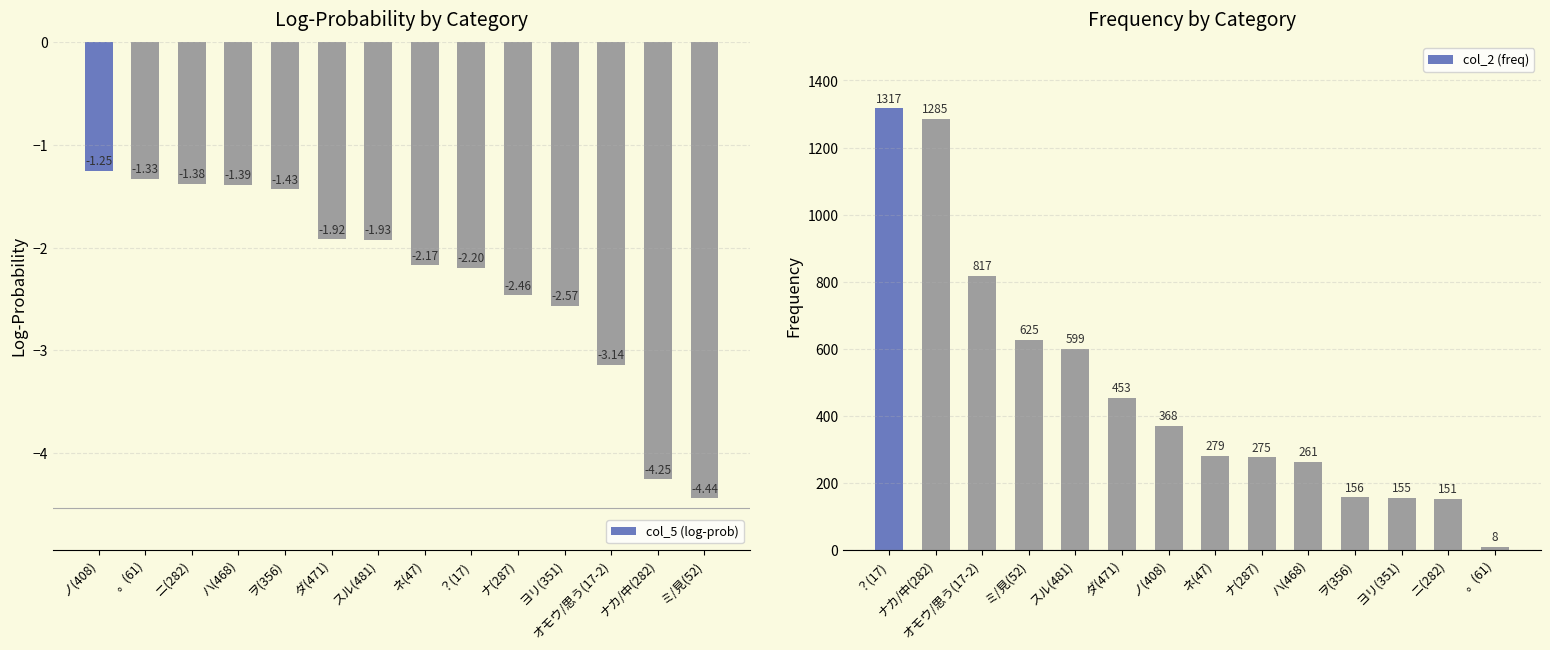

Which series has the largest total across all categories?

col_2 (freq)